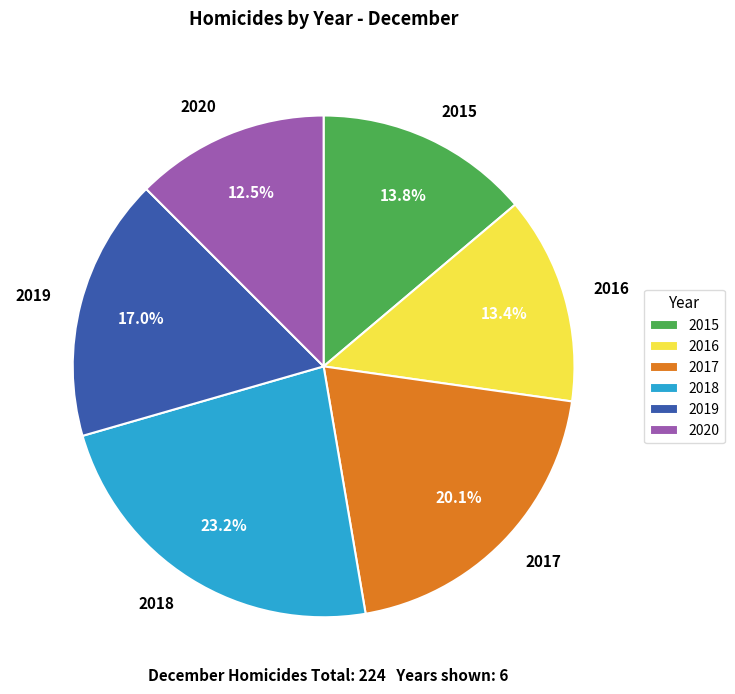

Which category has the biggest portion of the pie?

2018